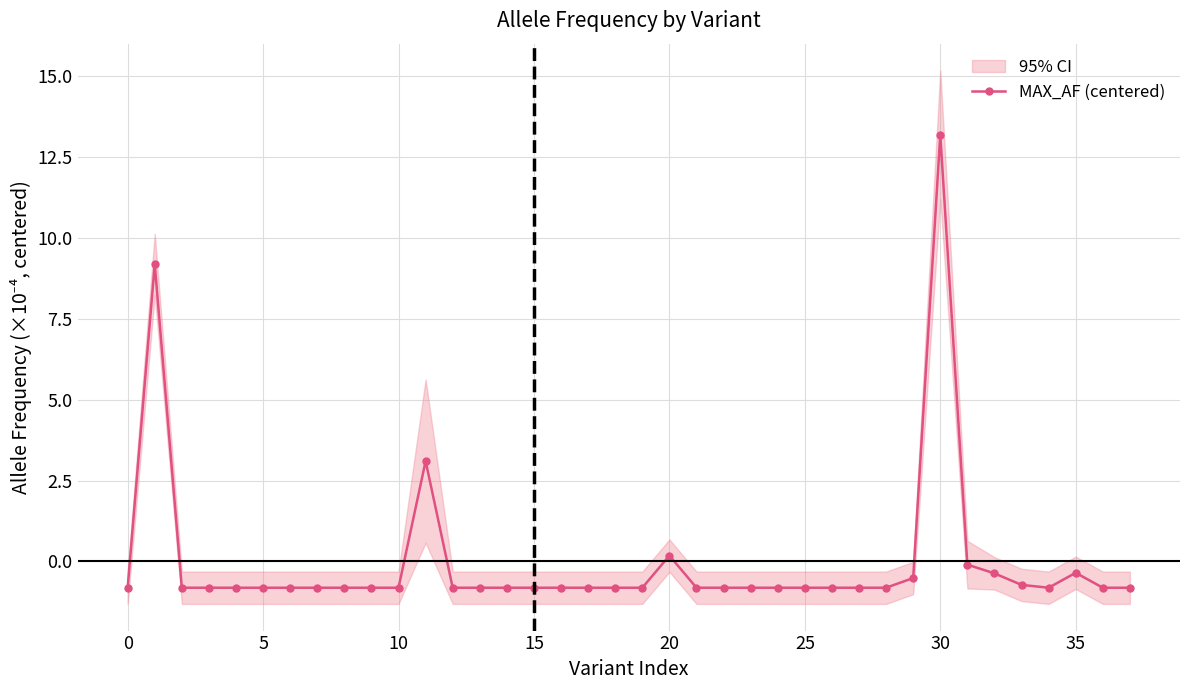

Which category has the highest value in the MAX_AF (centered) series?

30